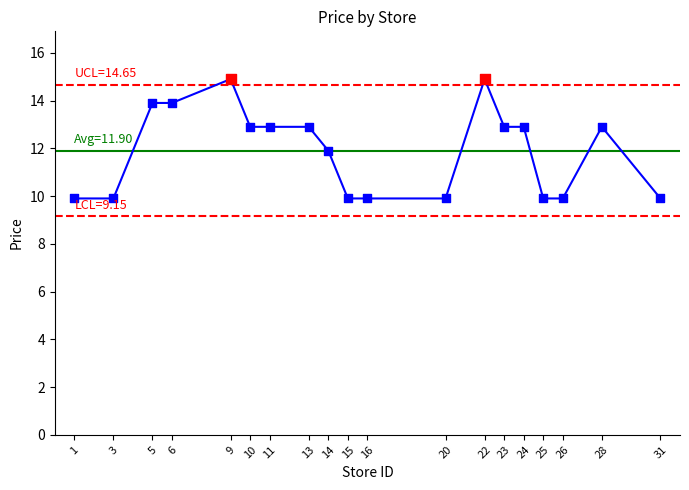

What is the change in value from 14 to 26?

-2.0